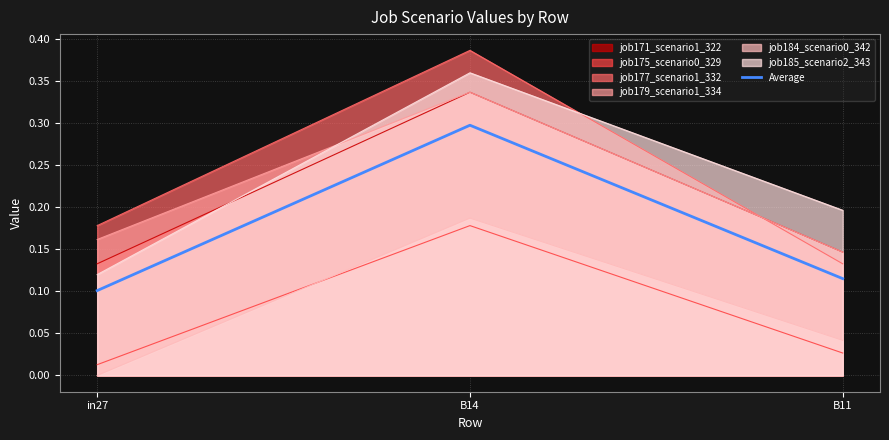

Rank the categories by value from highest to lowest.

B14, B11, in27